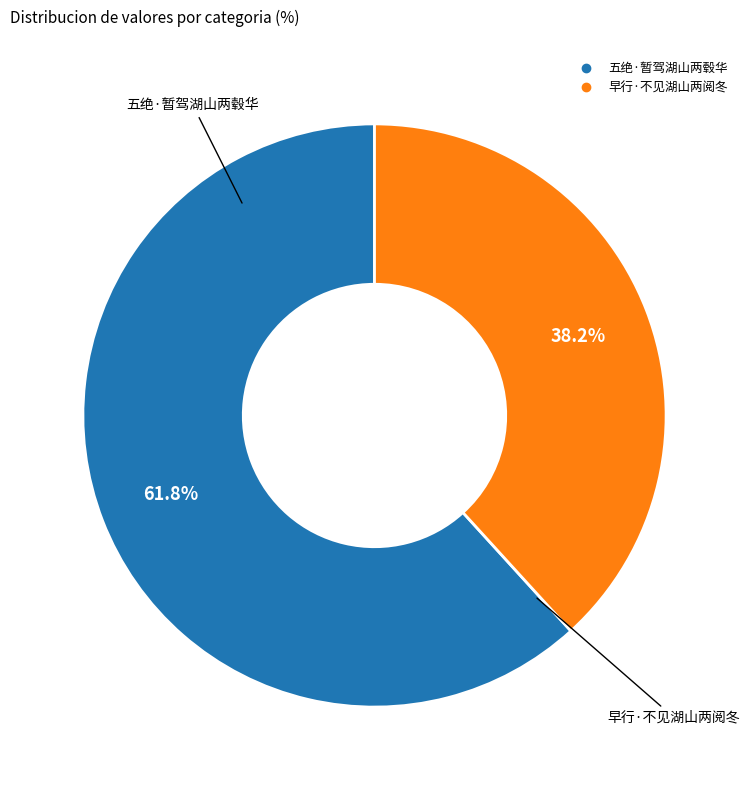

Is there a majority slice in this chart?

Yes